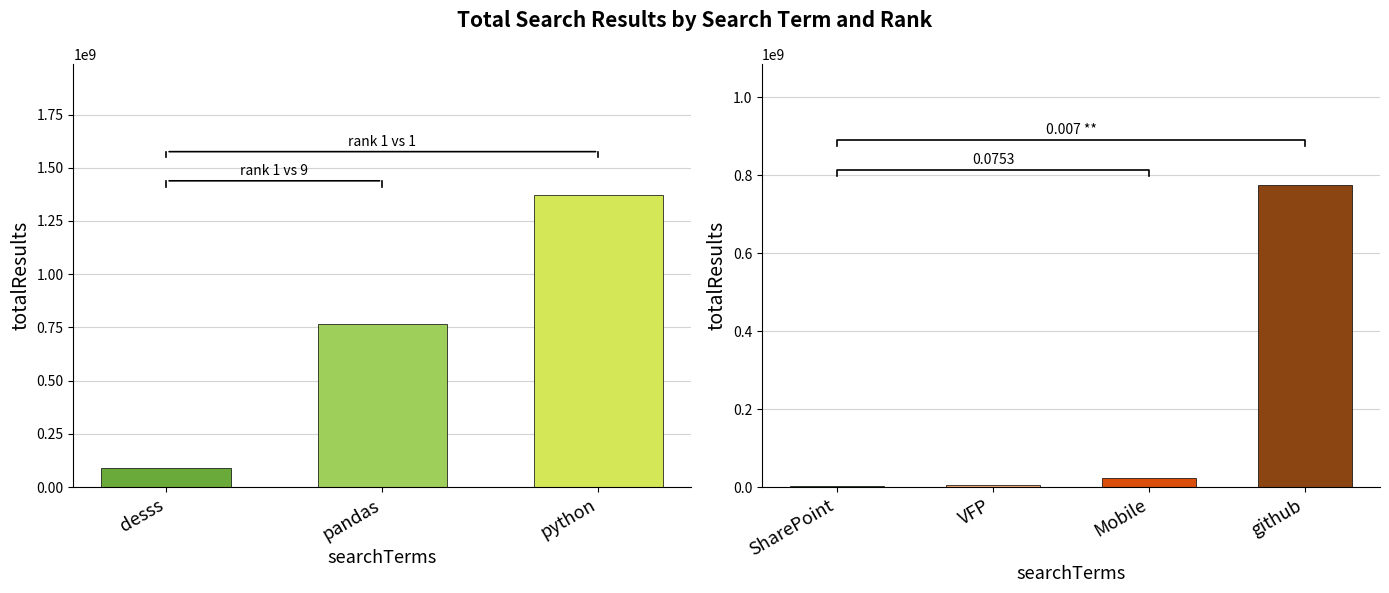

Which category has the highest value across all series?

python(1)